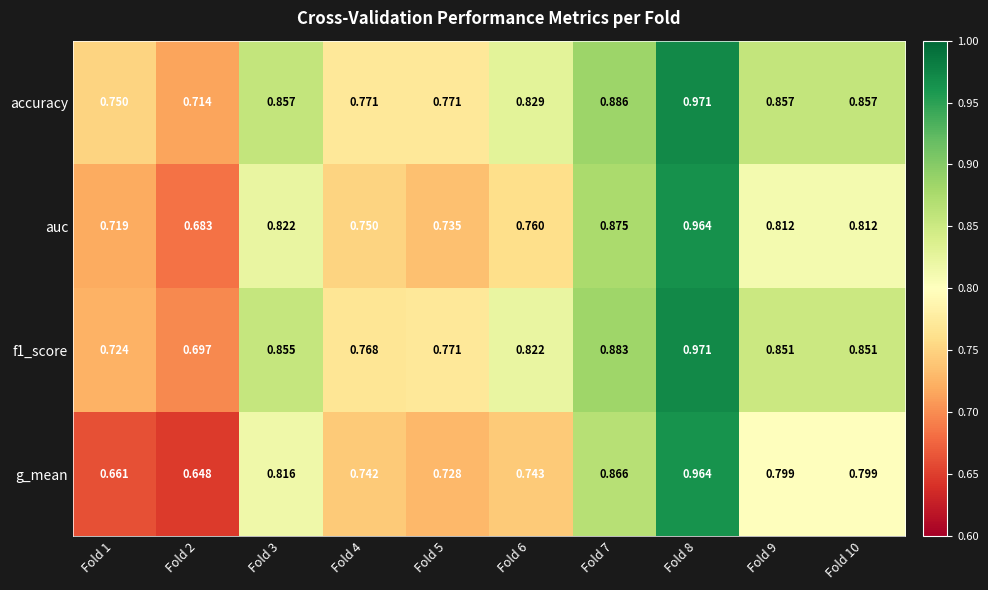

Which series has the largest range (max minus min)?

g_mean